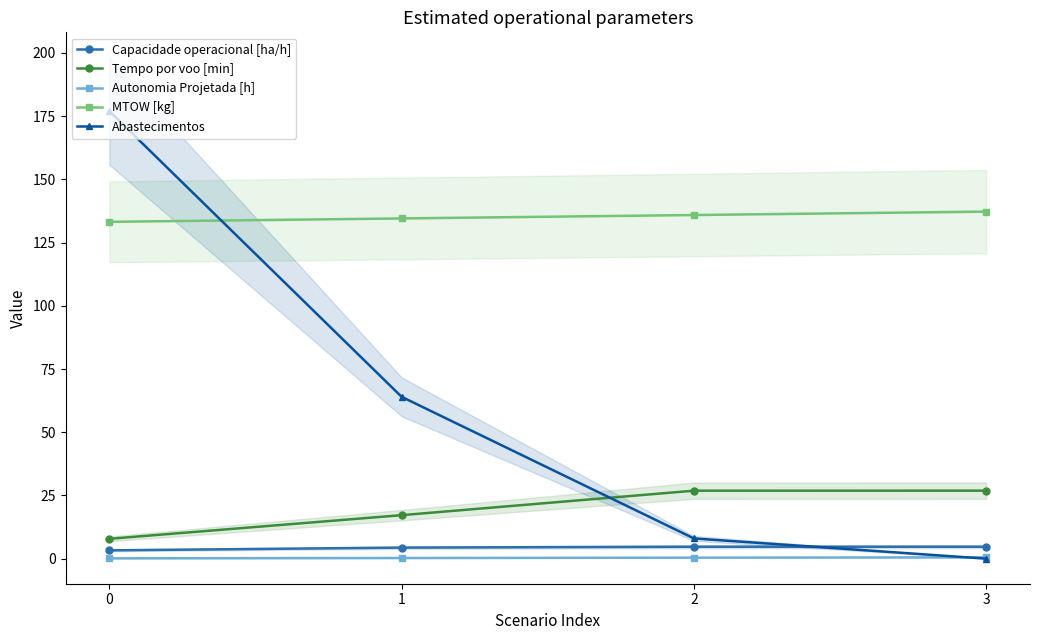

True or false: Tempo por voo [min] and Autonomia Projetada [h] cross at least once.

False